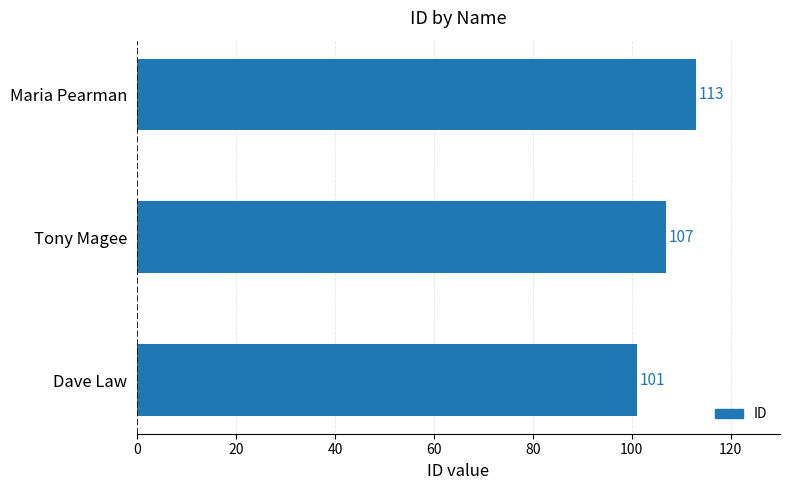

Rank the categories by value from lowest to highest.

Dave Law, Tony Magee, Maria Pearman